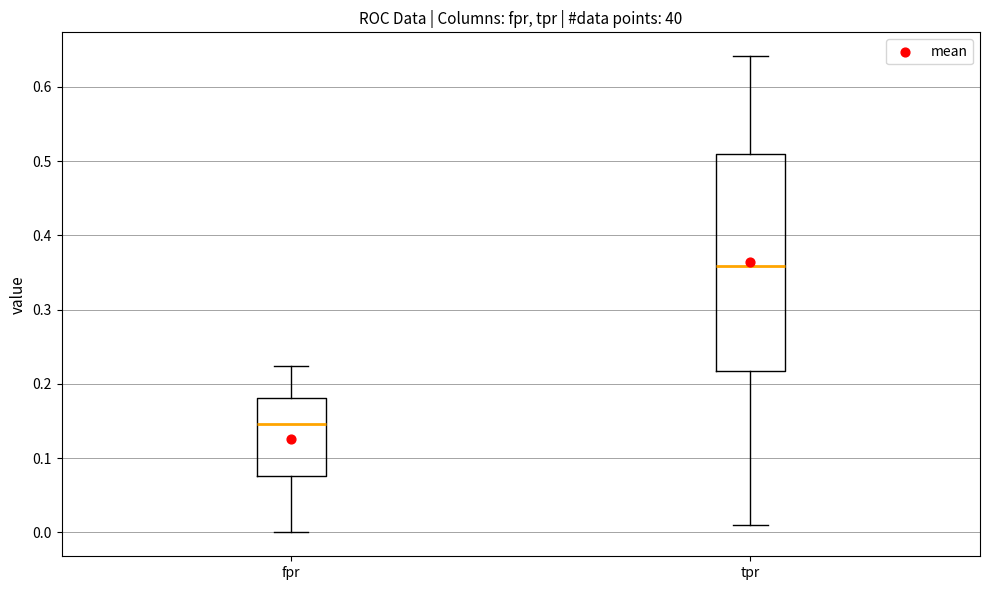

Comparing the boxes themselves (not the whiskers), which one is the tallest?

tpr